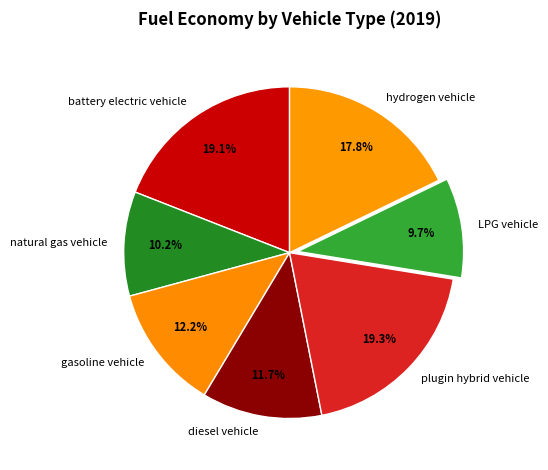

To the nearest percent, what portion does battery electric vehicle represent?

19%